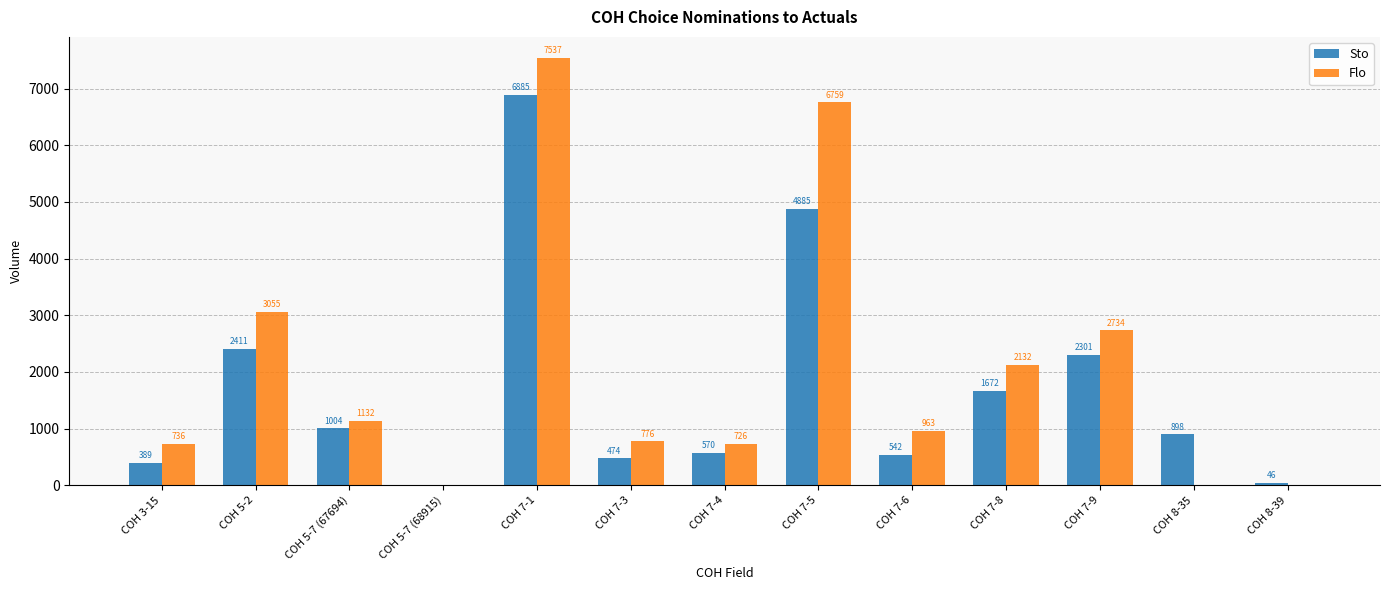

At which category is the sum across all series the highest?

COH 7-1